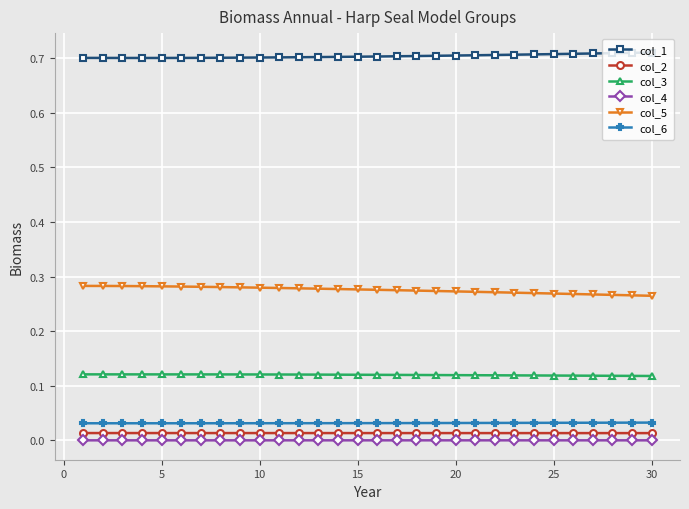

True or false: col_4 and col_1 intersect in this chart.

False